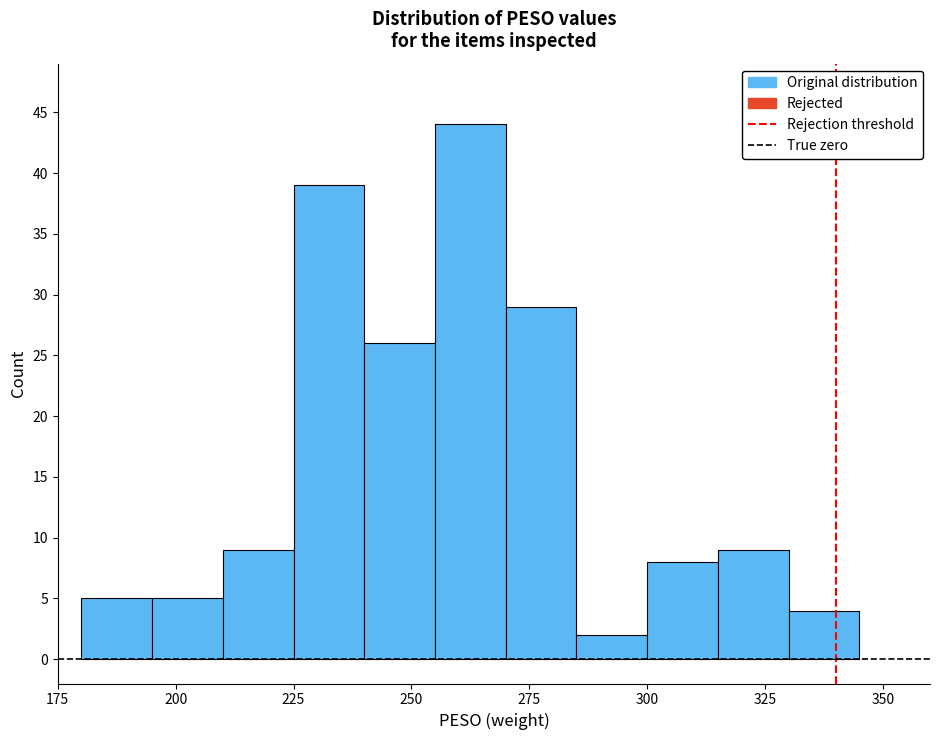

Read against the x-axis, roughly where is the centre of the tallest bar?

265